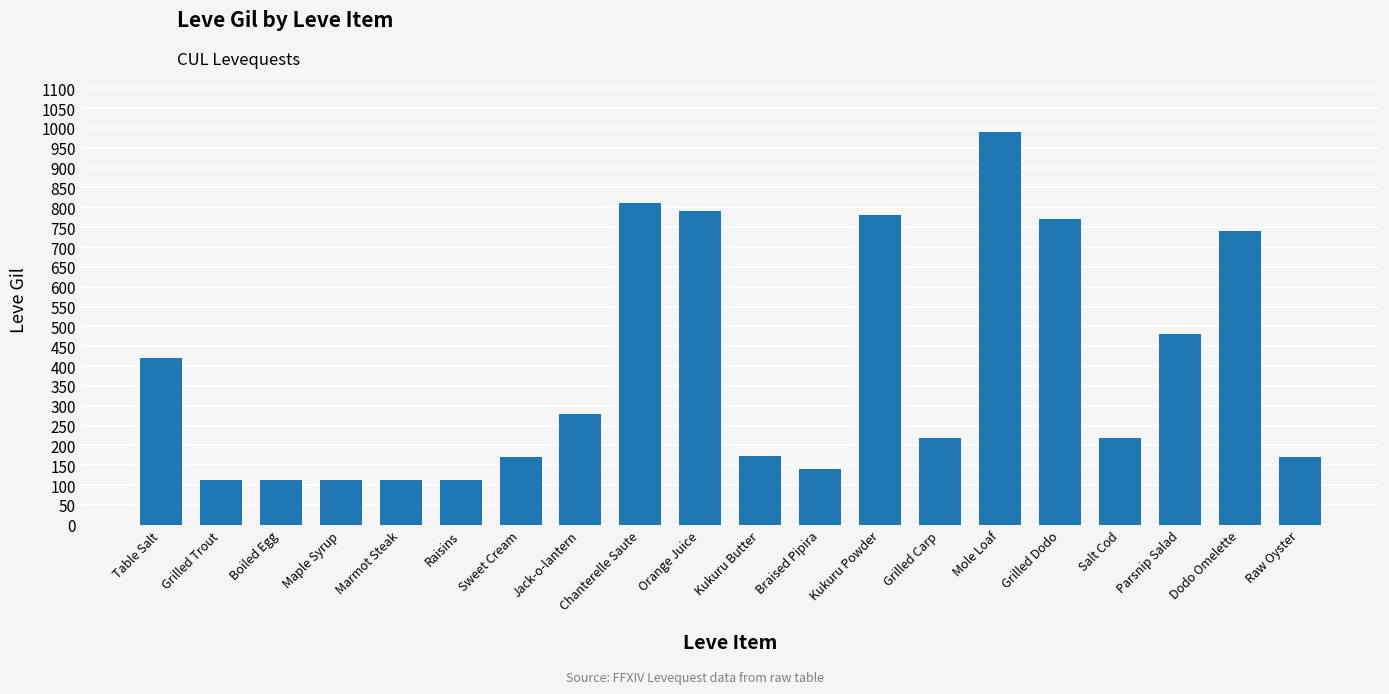

What position from the left is Salt Cod?

17